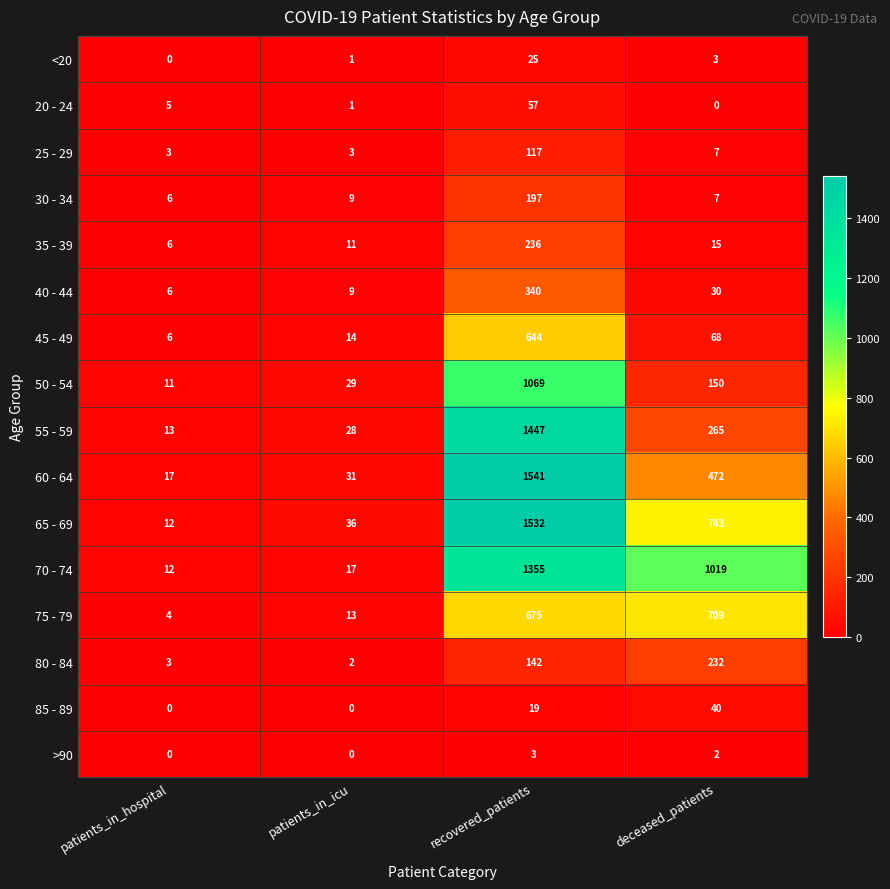

Which series has the widest spread of values?

60 - 64